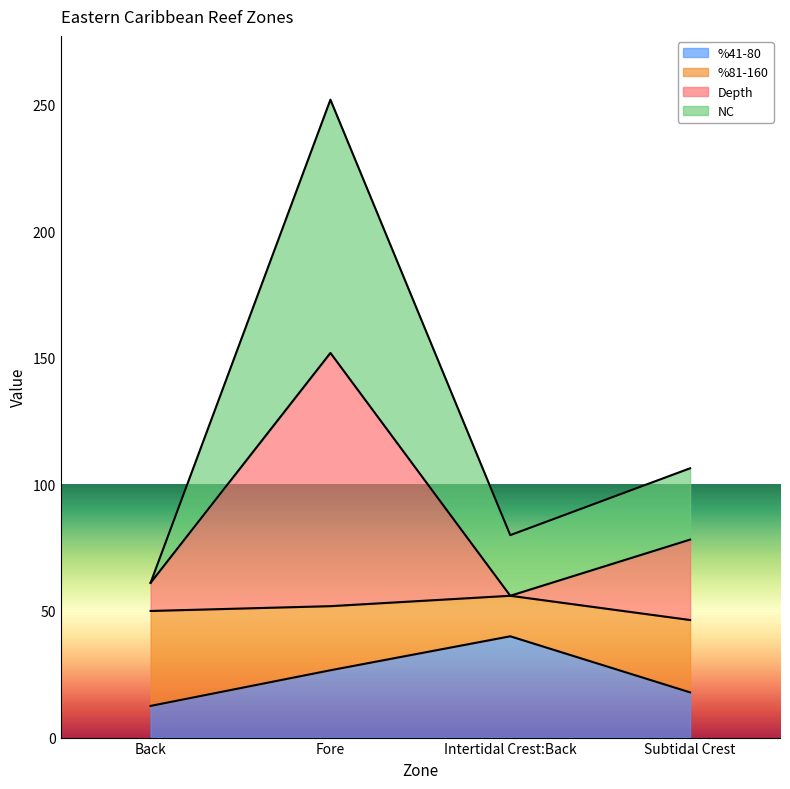

The %41-80 series shows 12.5 at Back. True or false?

True